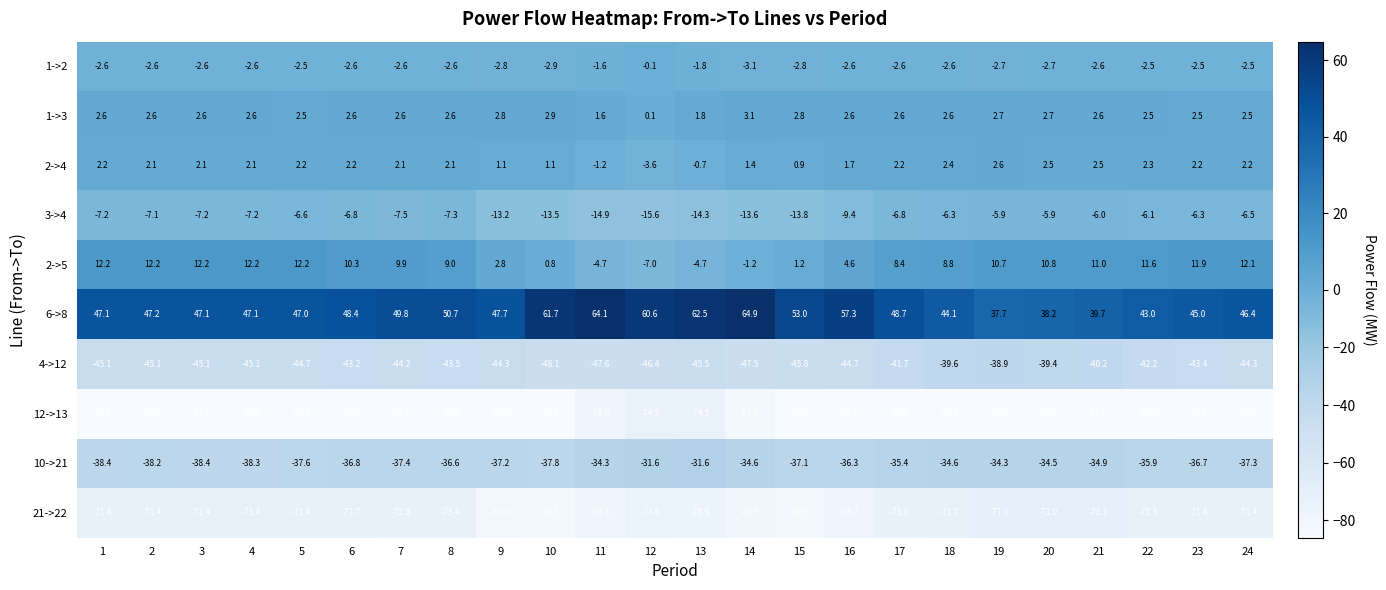

What is the sum of the 4->12 values at 21 and 12?

-86.6